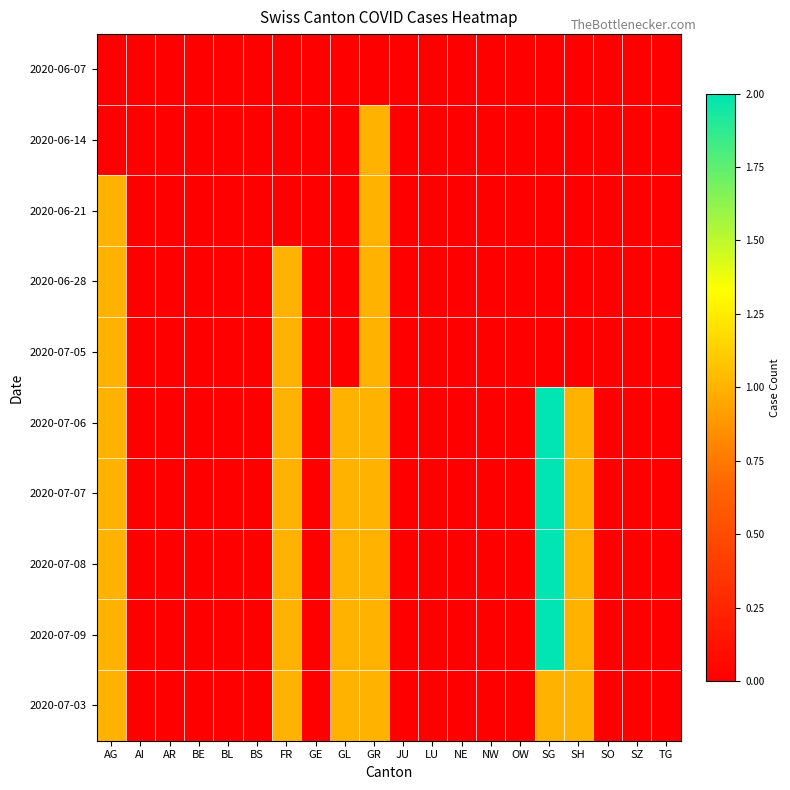

What is the maximum value shown in the chart?

2